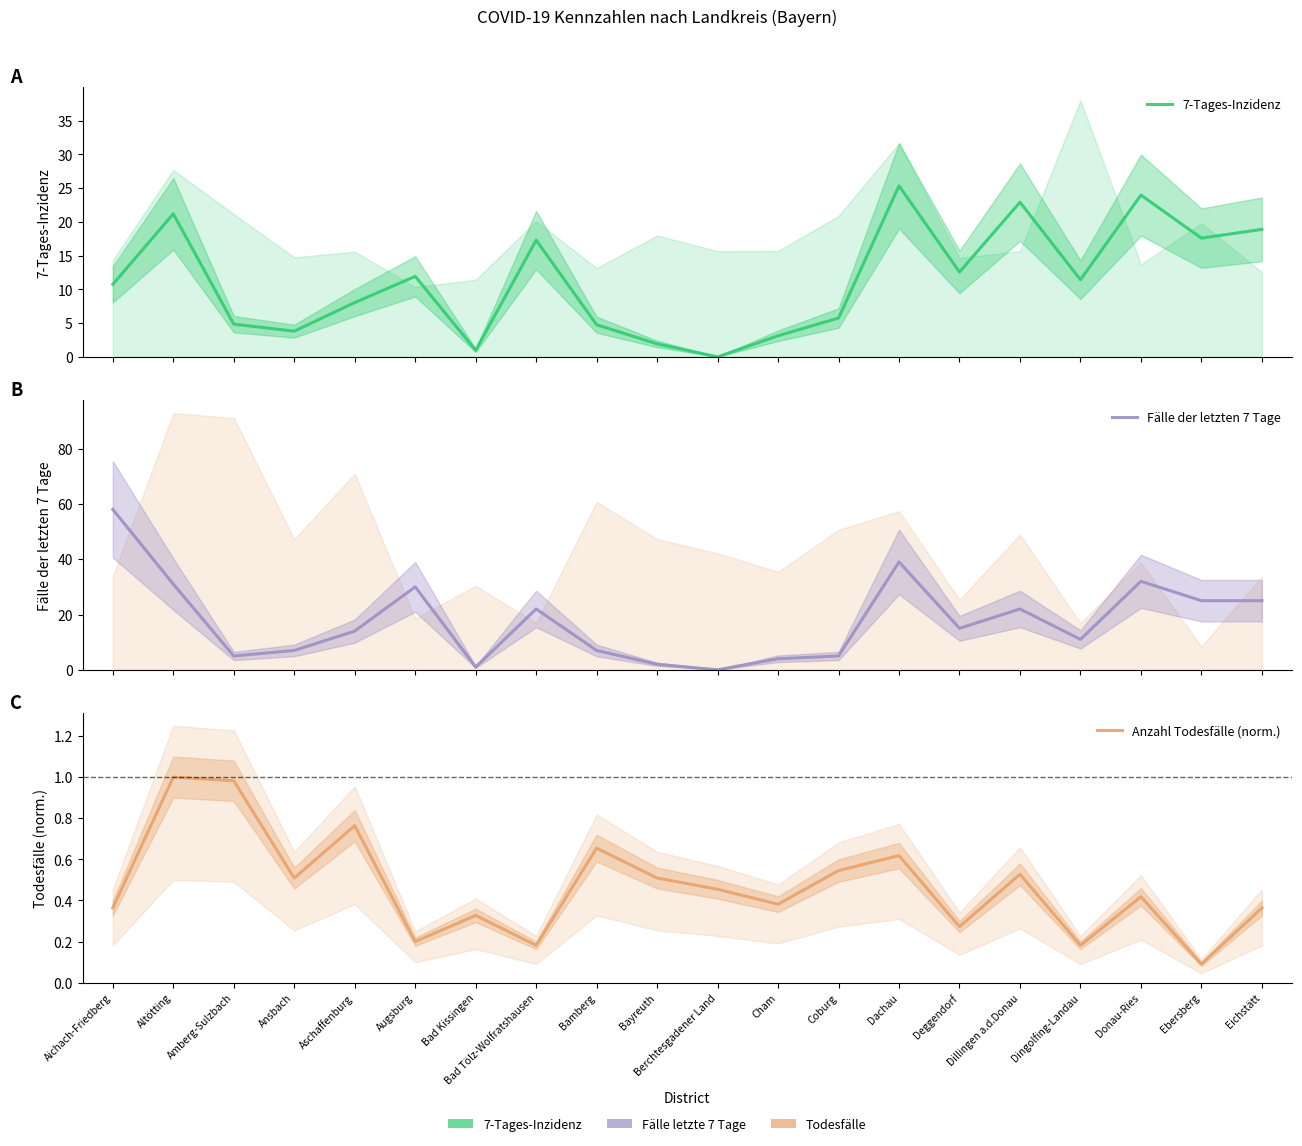

What position from the left is Eichstätt?

20